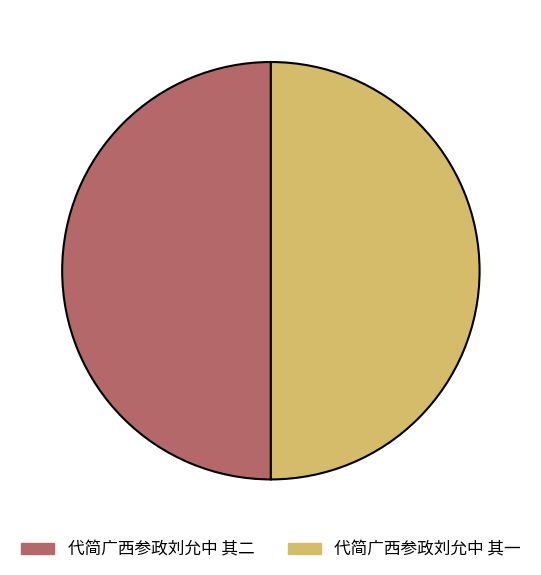

What is the ratio of the value at 代简广西参政刘允中 其二 to the value at 代简广西参政刘允中 其一?

1.0